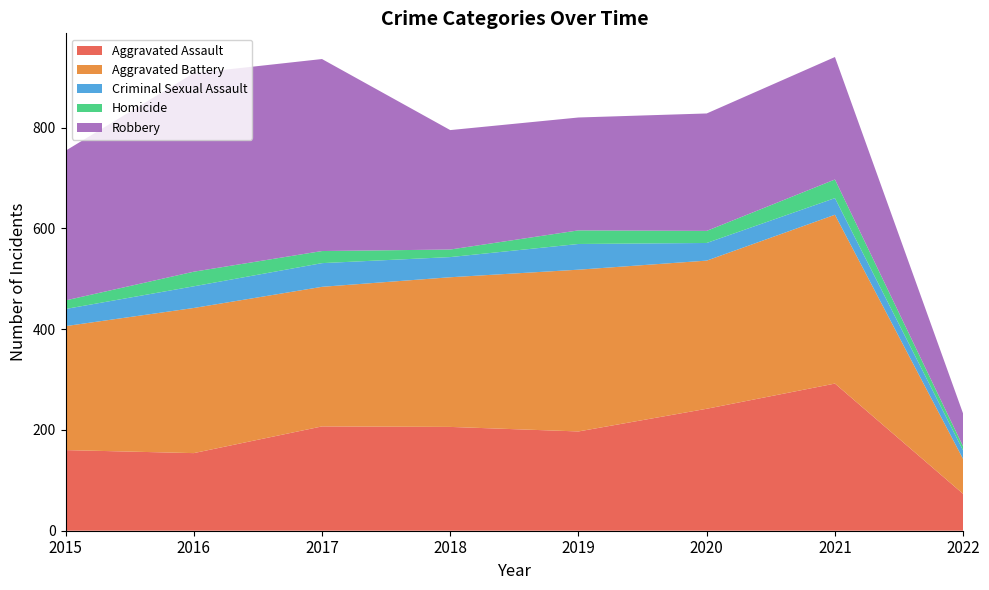

Reading left to right, extract all data points from this chart.

Aggravated Assault: 2015=160	2016=154	2017=207	2018=206	2019=197	2020=242	2021=292	2022=73
Aggravated Battery: 2015=246	2016=288	2017=277	2018=297	2019=321	2020=294	2021=335	2022=69
Criminal Sexual Assault: 2015=34	2016=43	2017=47	2018=40	2019=51	2020=35	2021=33	2022=17
Homicide: 2015=17	2016=29	2017=24	2018=15	2019=27	2020=24	2021=37	2022=8
Robbery: 2015=297	2016=394	2017=381	2018=237	2019=224	2020=233	2021=243	2022=65